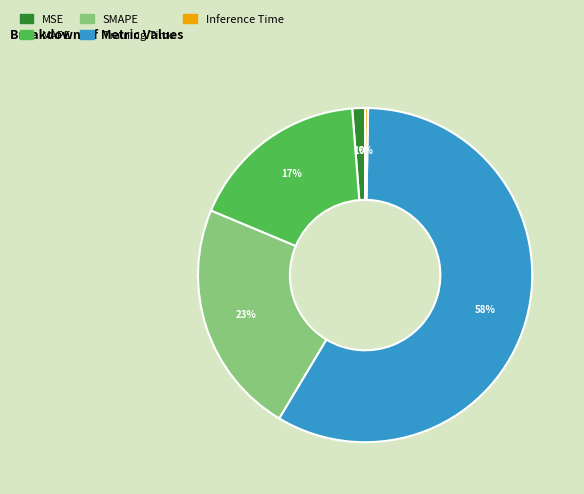

Between SMAPE and Training Time, which is larger?

Training Time